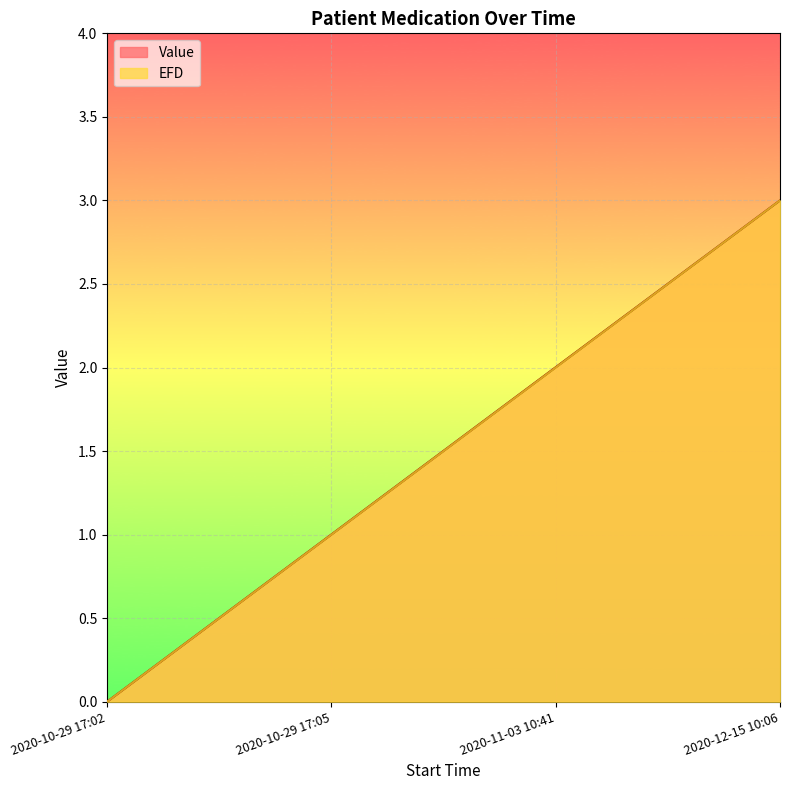

What is the label of the 1st point from the right?

2020-12-15 10:06